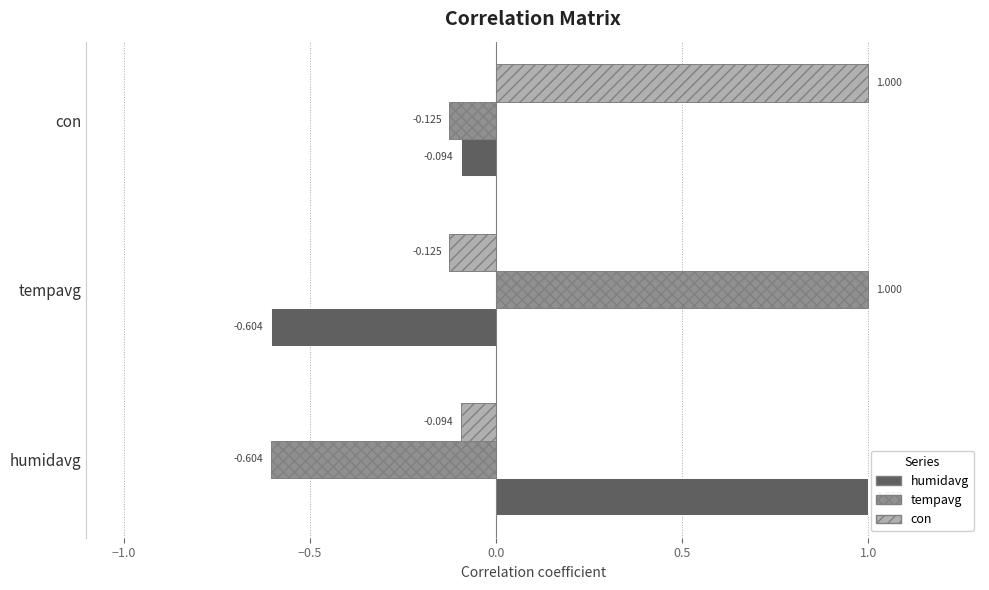

At which label does tempavg reach its peak?

tempavg